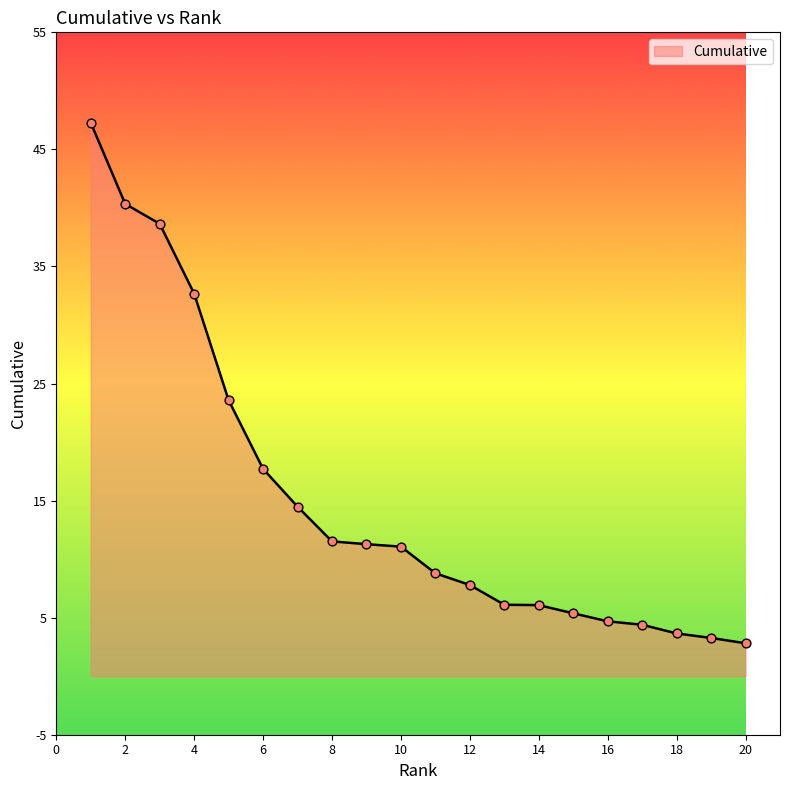

What is the smallest value displayed?

2.8